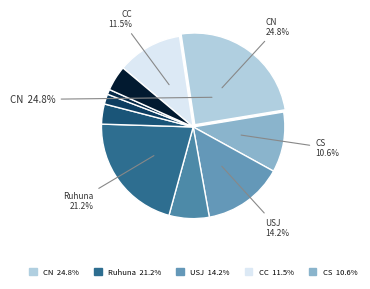

How many segments does this pie chart have?

10